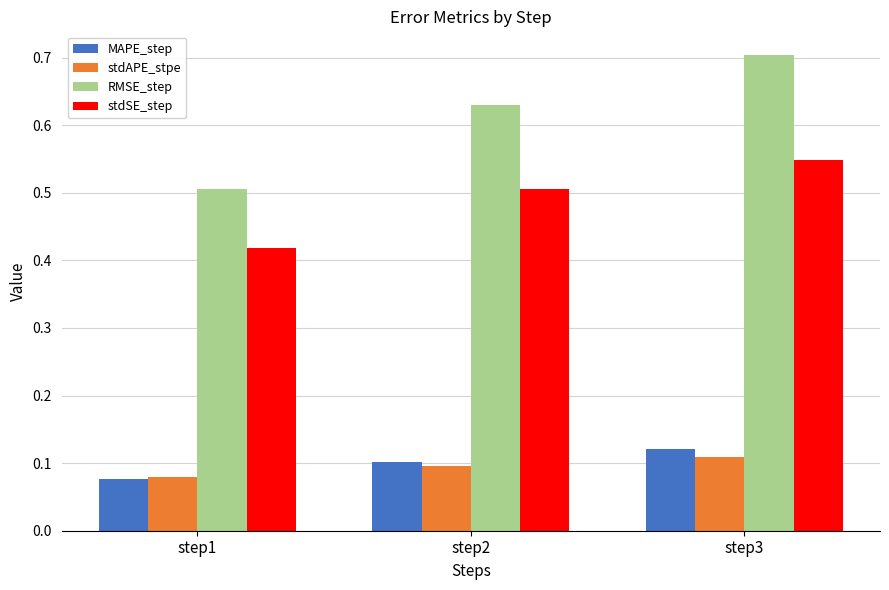

Which series changed the most between step1 and step2?

RMSE_step